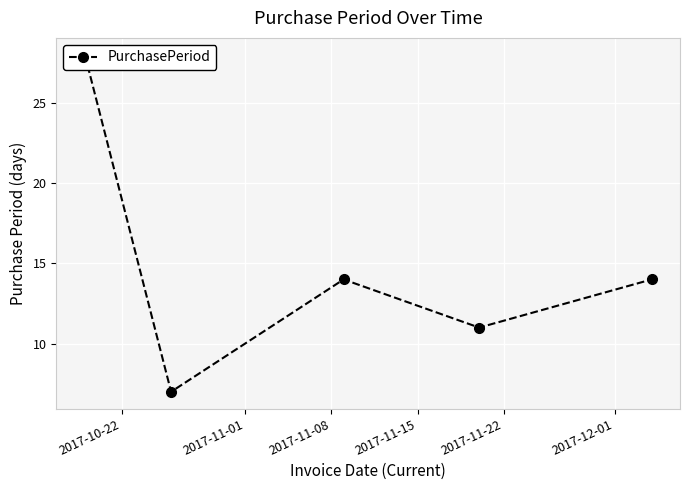

Reading left to right, what are all the values shown in this chart?

28	7	14	11	14